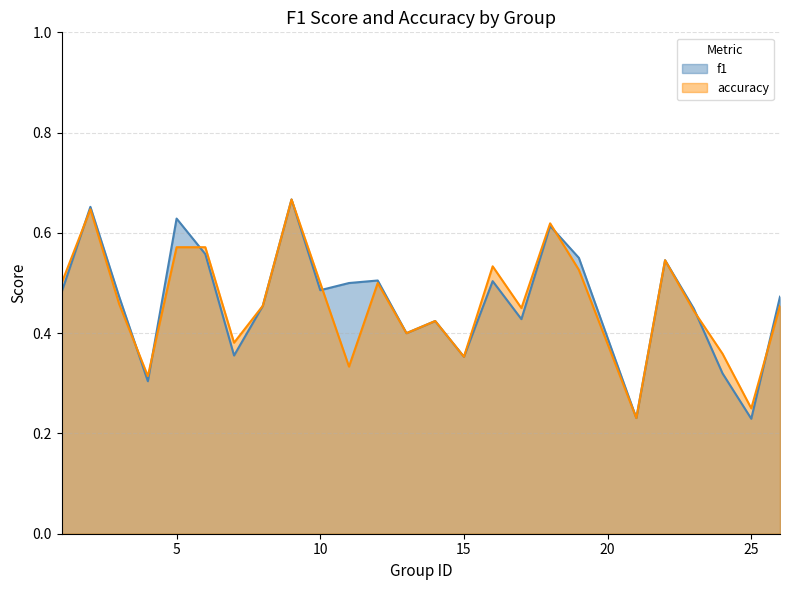

Reading left to right, transcribe all the data shown in this chart.

f1: 1=0.5	2=0.7	3=0.5	4=0.3	5=0.6	6=0.6	7=0.4	8=0.5	9=0.7	10=0.5	11=0.5	12=0.5	13=0.4	14=0.4	15=0.4	16=0.5	17=0.4	18=0.6	19=0.6	21=0.2	22=0.5	23=0.4	24=0.3	25=0.2	26=0.5
accuracy: 1=0.5	2=0.6	3=0.5	4=0.3	5=0.6	6=0.6	7=0.4	8=0.5	9=0.7	10=0.5	11=0.3	12=0.5	13=0.4	14=0.4	15=0.4	16=0.5	17=0.5	18=0.6	19=0.5	21=0.2	22=0.5	23=0.4	24=0.4	25=0.2	26=0.5